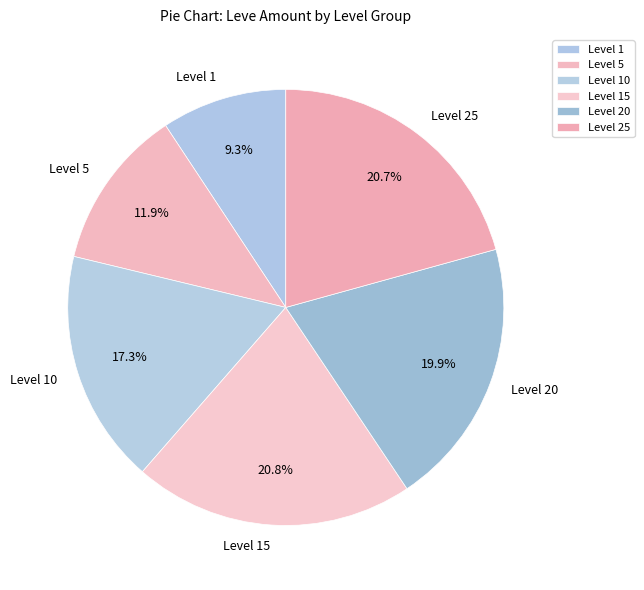

Is there a majority slice in this chart?

No